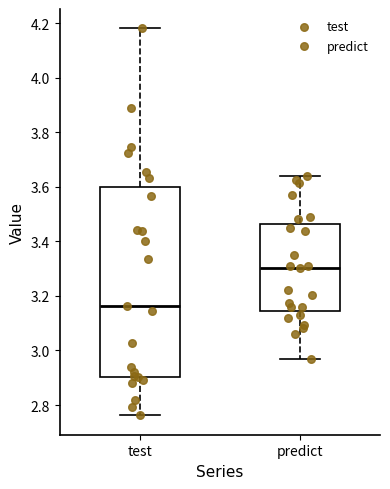

Where does the upper whisker of the box for predict end on the y-axis? The values are not printed on the chart, so give them approximately, as read against the axis.

3.64